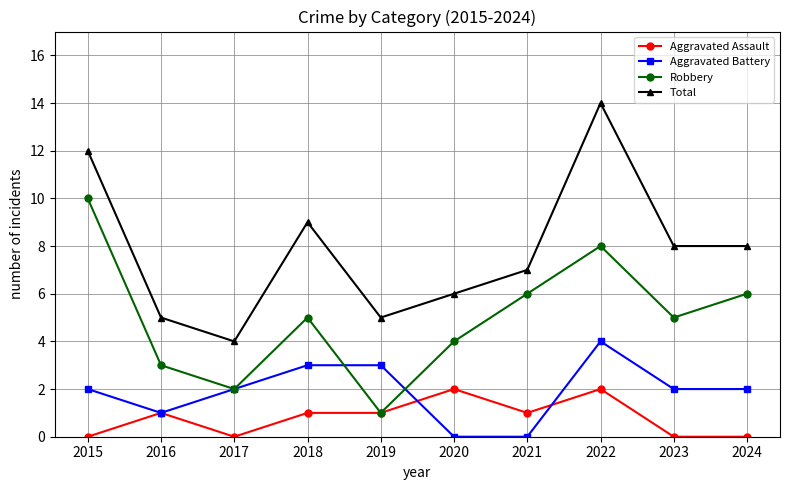

What is the greatest value displayed?

14